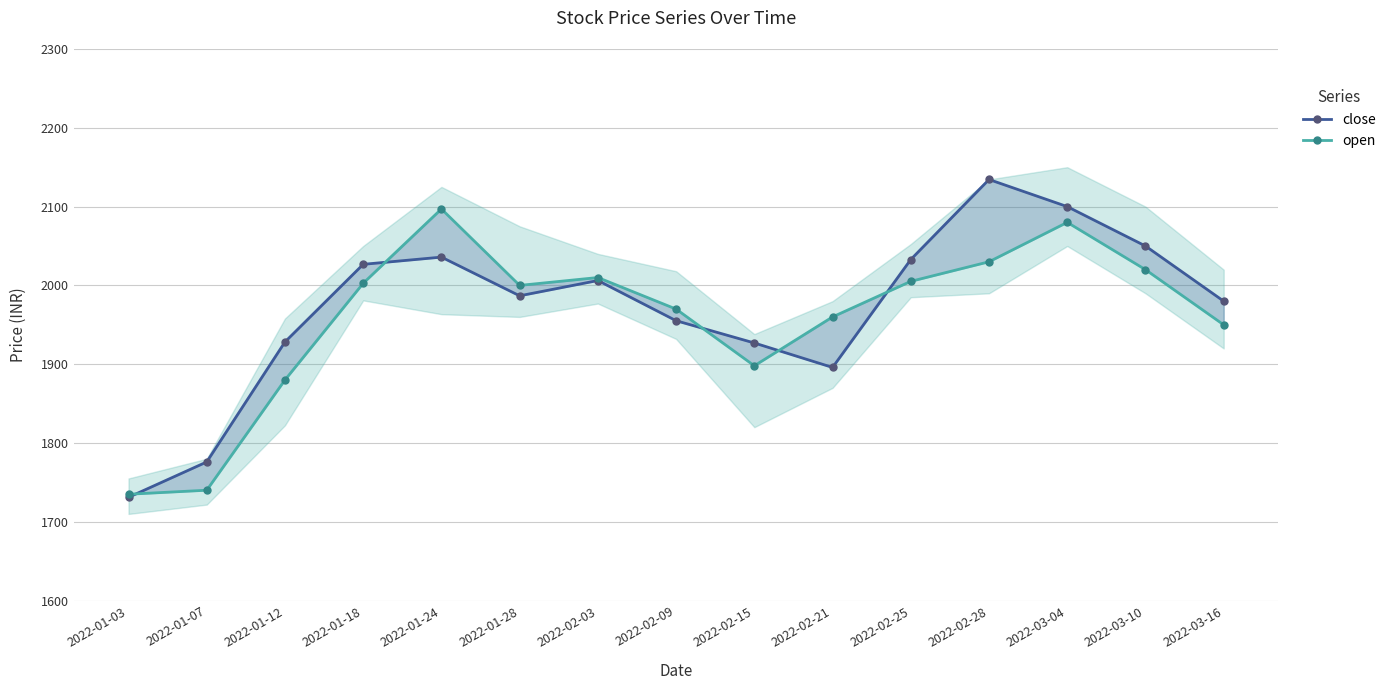

True or false: close has more than 0 points higher than both neighbors.

True